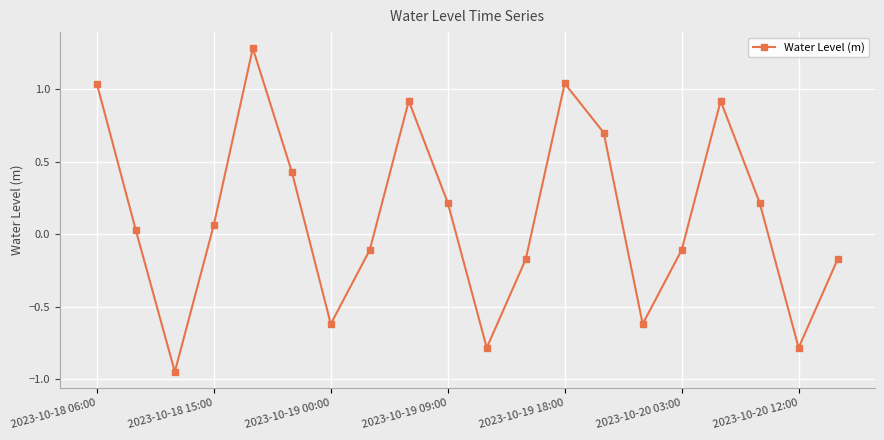

How many positive values are there?

11